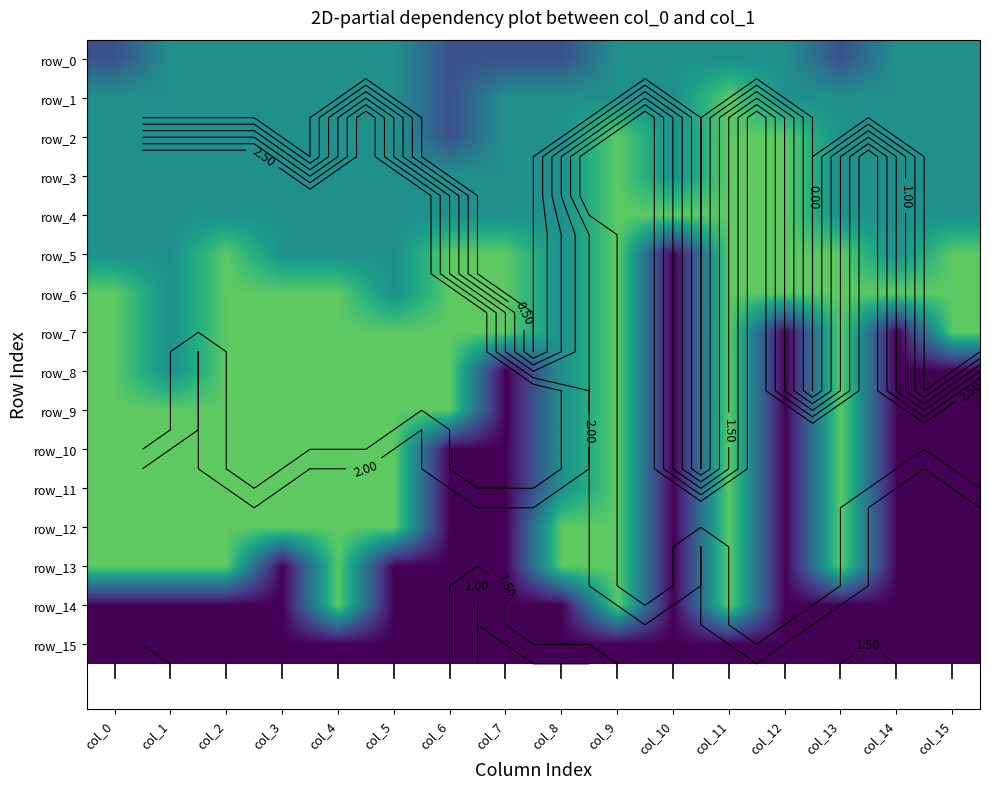

What is the average value of the row_10 series?

2